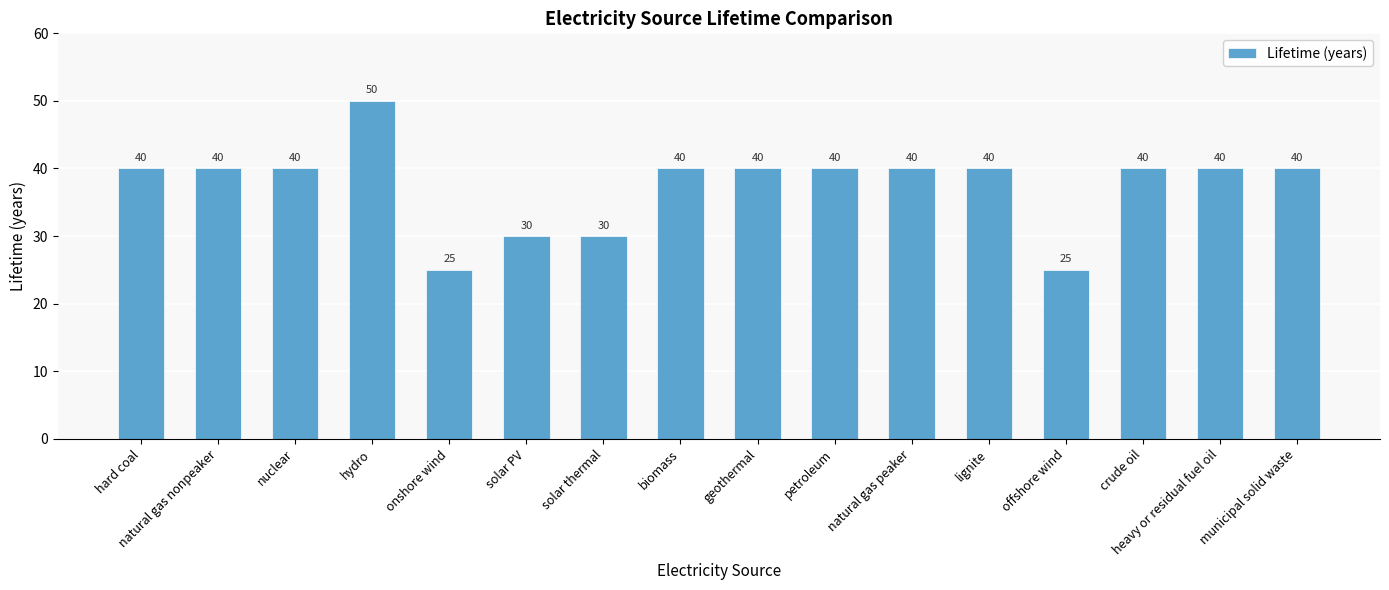

Which category has the highest value across all series?

hydro